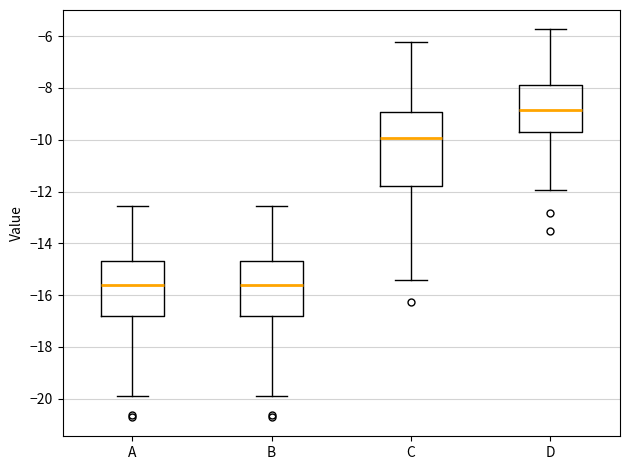

Reading left to right, read every box against the y-axis: the position of its median line, the range the box covers, and the ends of its whiskers. The values are not printed on the chart, so give them approximately, as read against the axis.

A: median -15.6, box -16.8 to -14.6, whiskers -19.8 to -12.6
B: median -15.6, box -16.8 to -14.6, whiskers -19.8 to -12.6
C: median -10.0, box -11.8 to -9.0, whiskers -15.4 to -6.2
D: median -8.8, box -9.6 to -7.8, whiskers -12.0 to -5.8